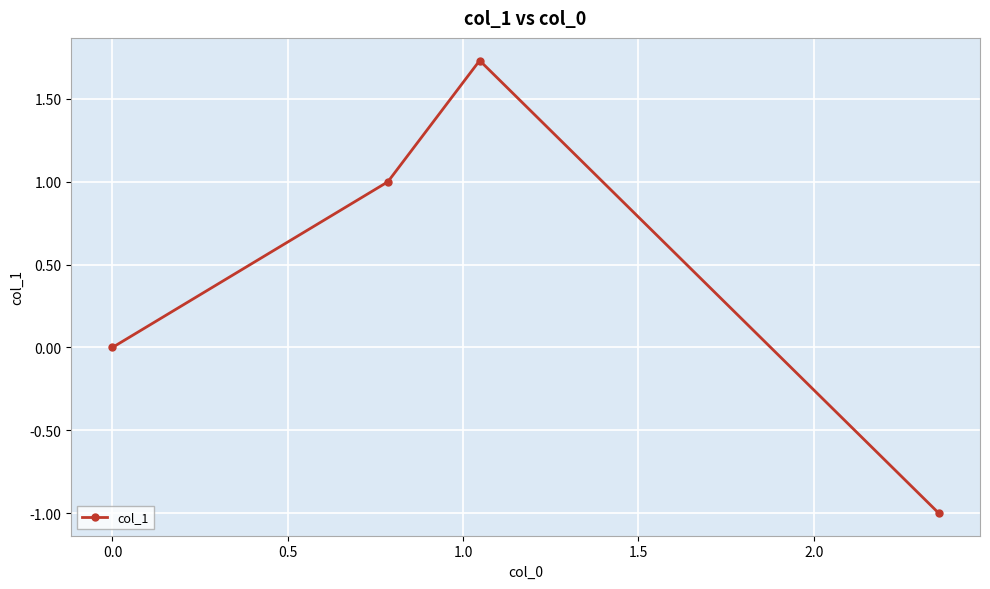

How many points are higher than both their immediate neighbors (excluding endpoints)?

1